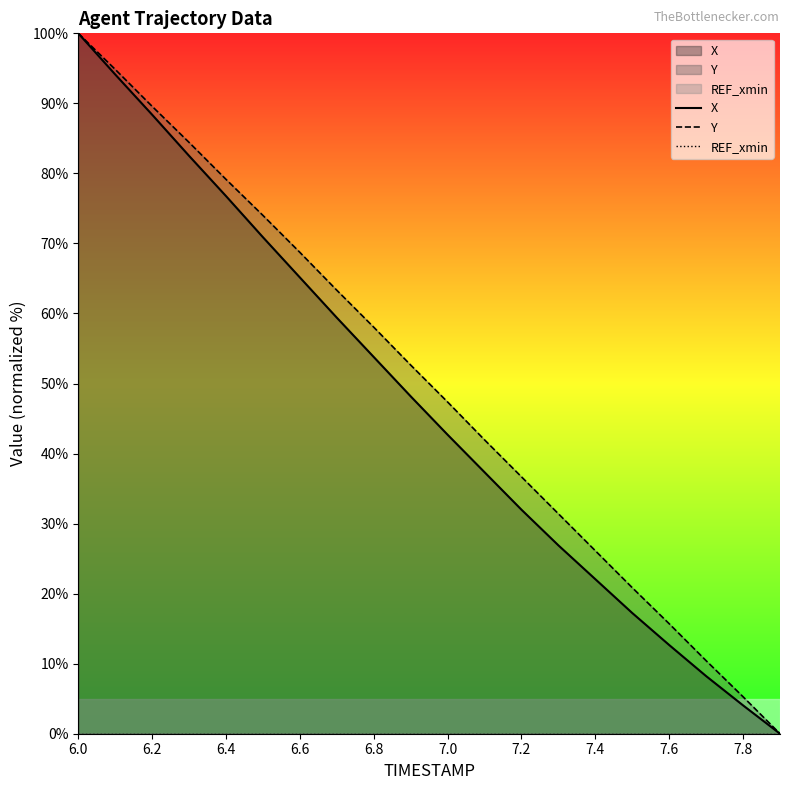

What are all the series names shown in the legend?

X, Y, REF_xmin